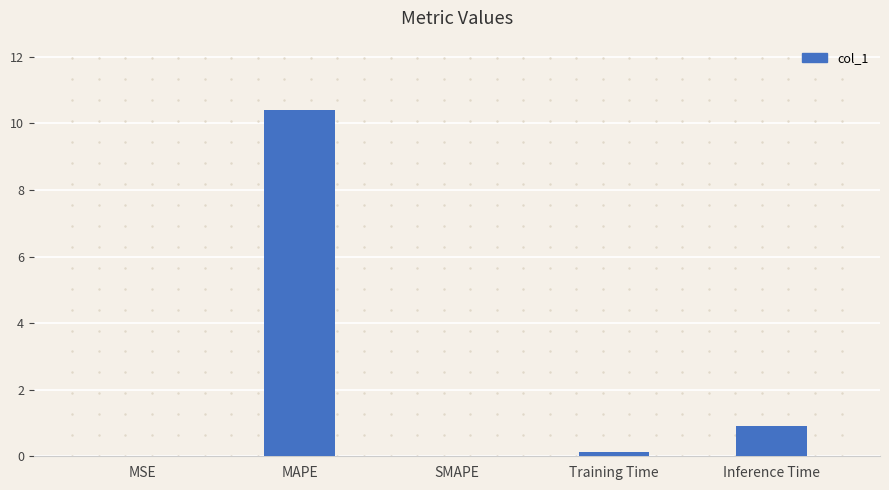

Which label corresponds to the largest value in the chart?

MAPE